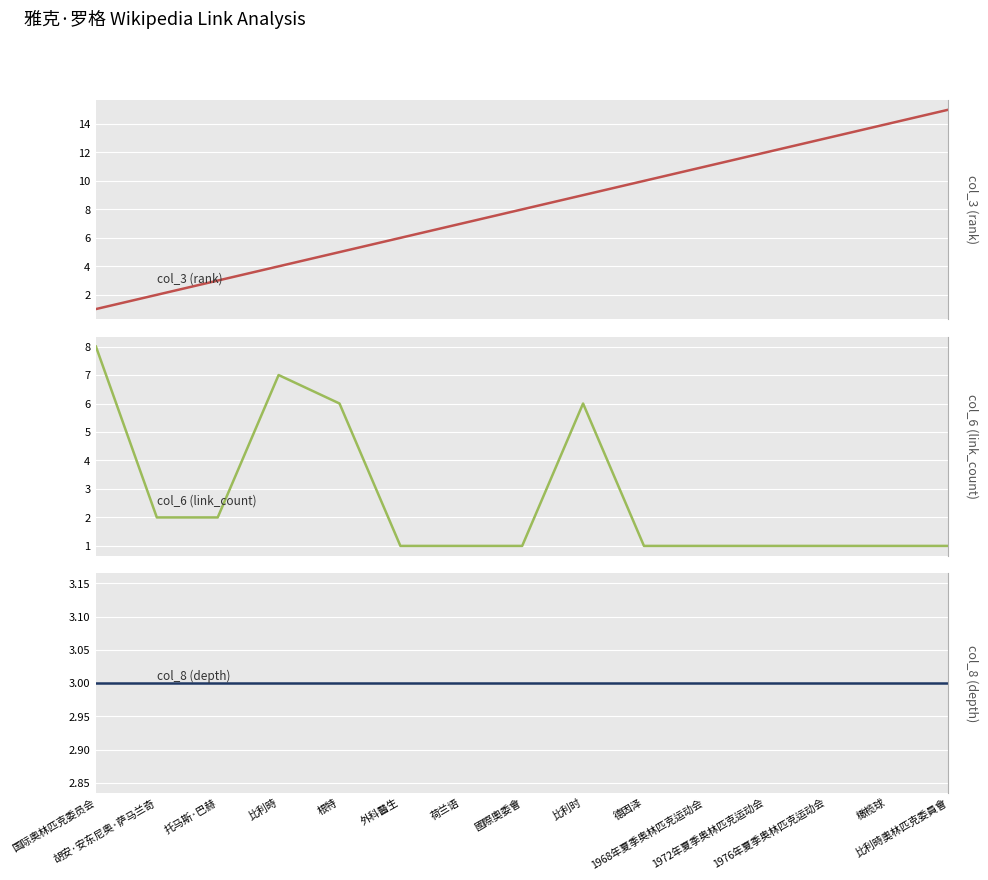

True or false: col_8 (depth) and col_3 (rank) intersect in this chart.

False